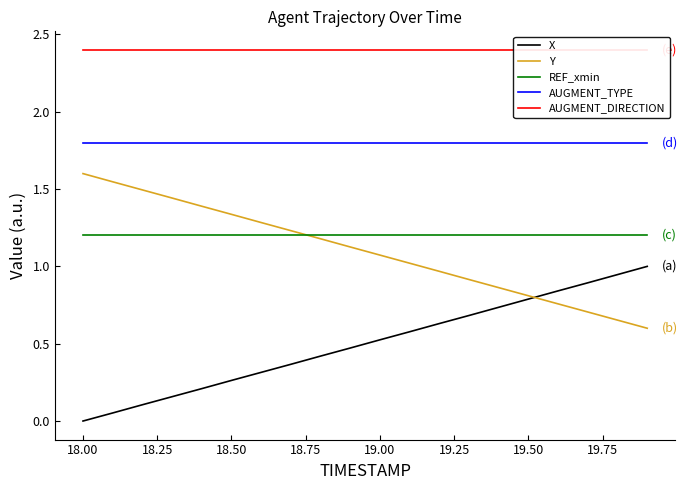

Rank the series by their maximum value, from highest to lowest.

AUGMENT_DIRECTION, AUGMENT_TYPE, Y, REF_xmin, X